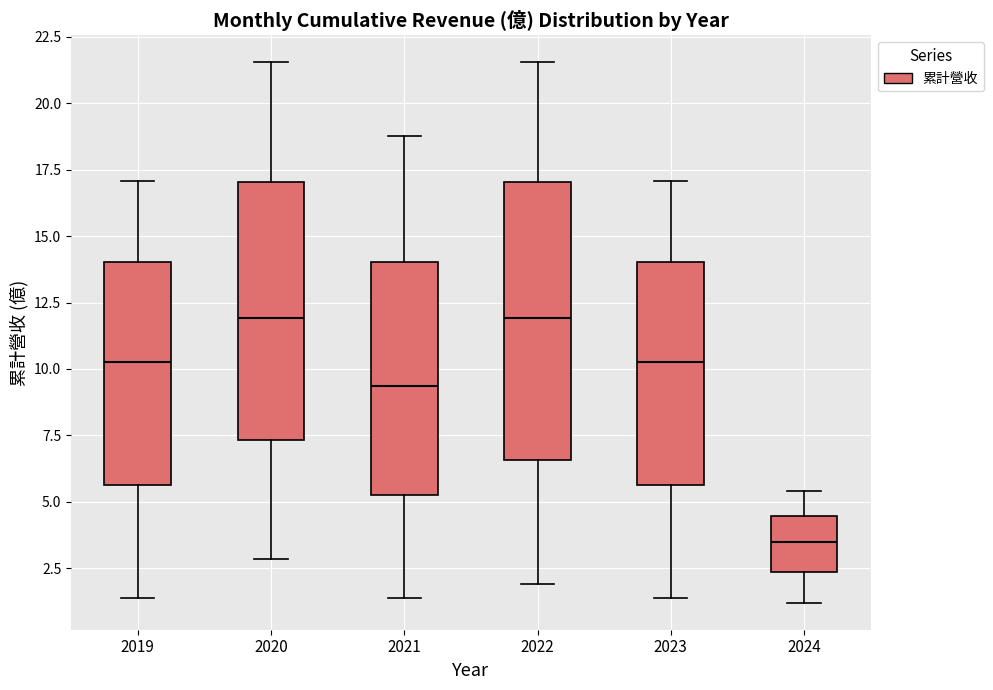

Which box is the tallest, from its lower edge to its upper edge?

2022